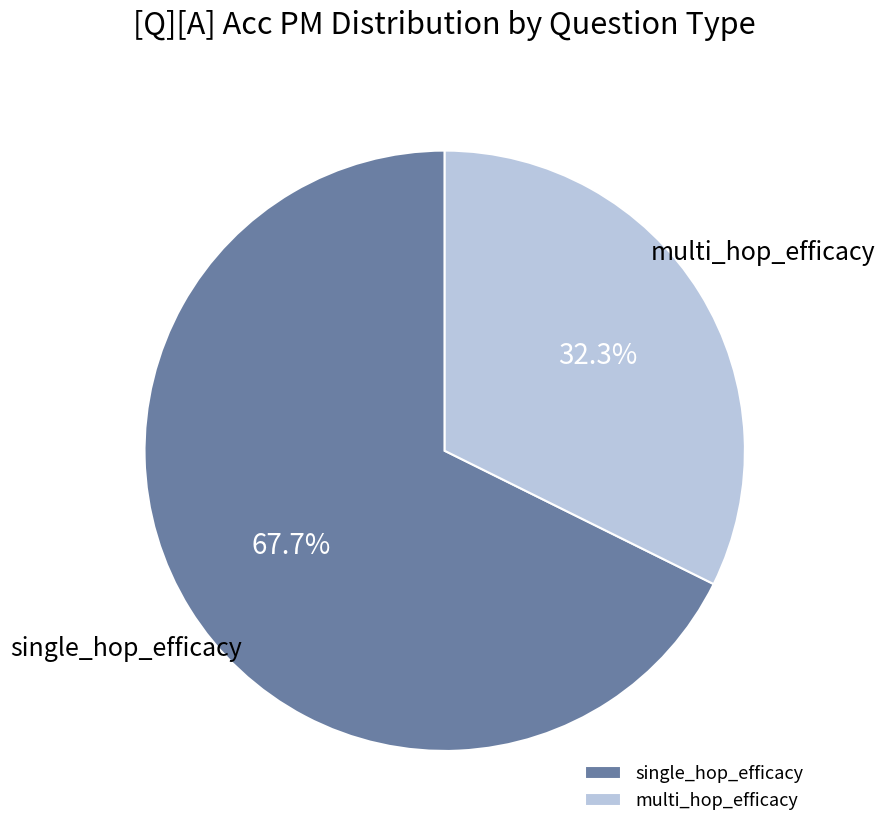

Does single_hop_efficacy account for over 50% of the chart?

Yes